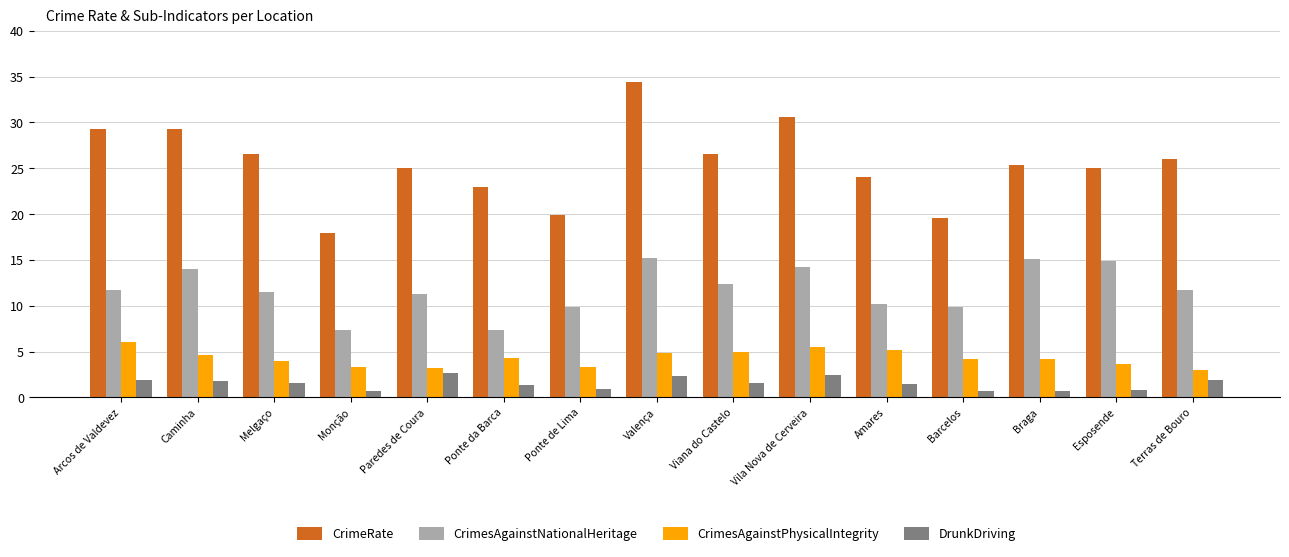

What is the difference between the second highest and second lowest values in the DrunkDriving series?

1.7